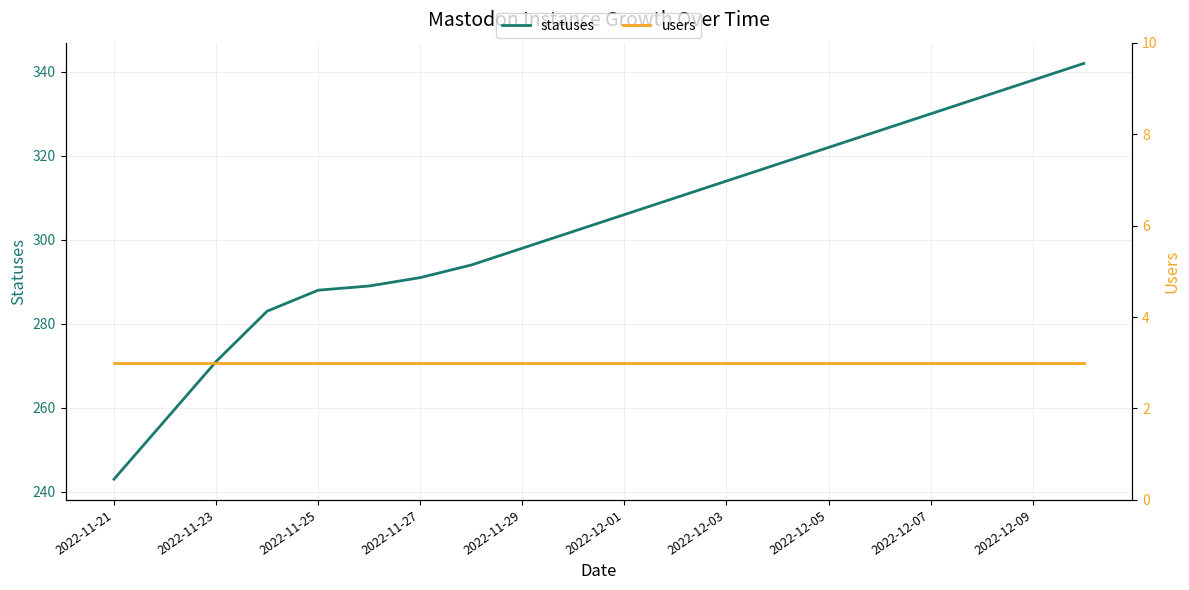

What is the lowest value of the statuses series?

243